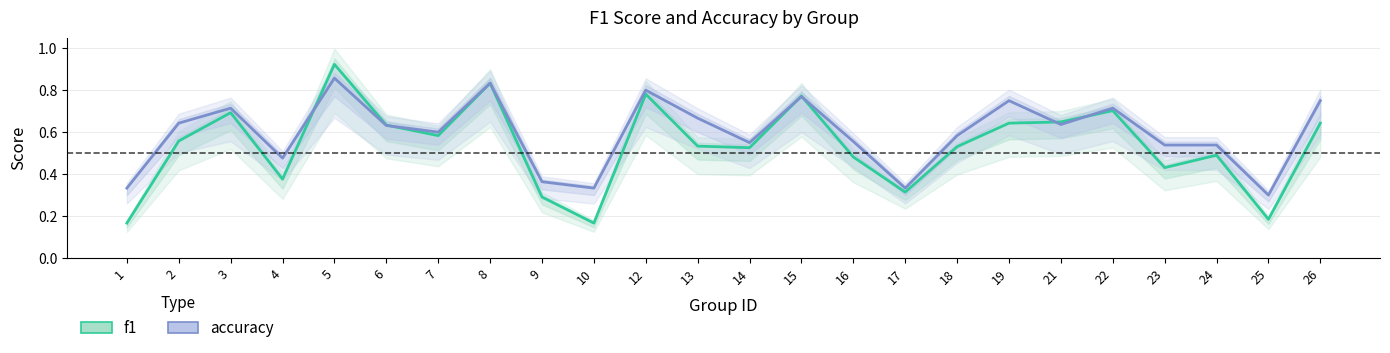

At which category does accuracy reach its first local peak?

3